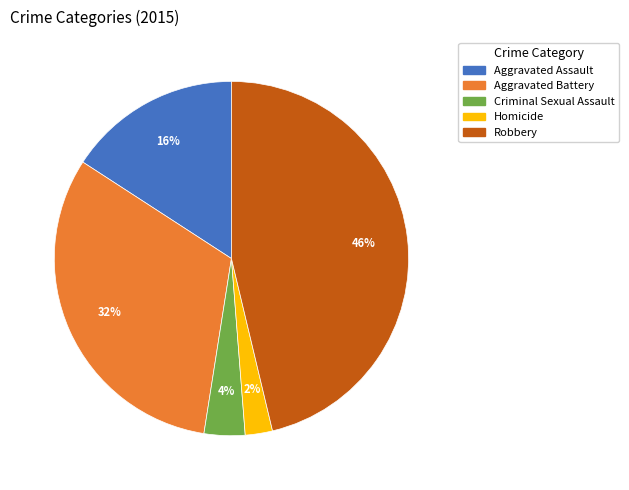

Is it true that Robbery is 46% of the pie?

True